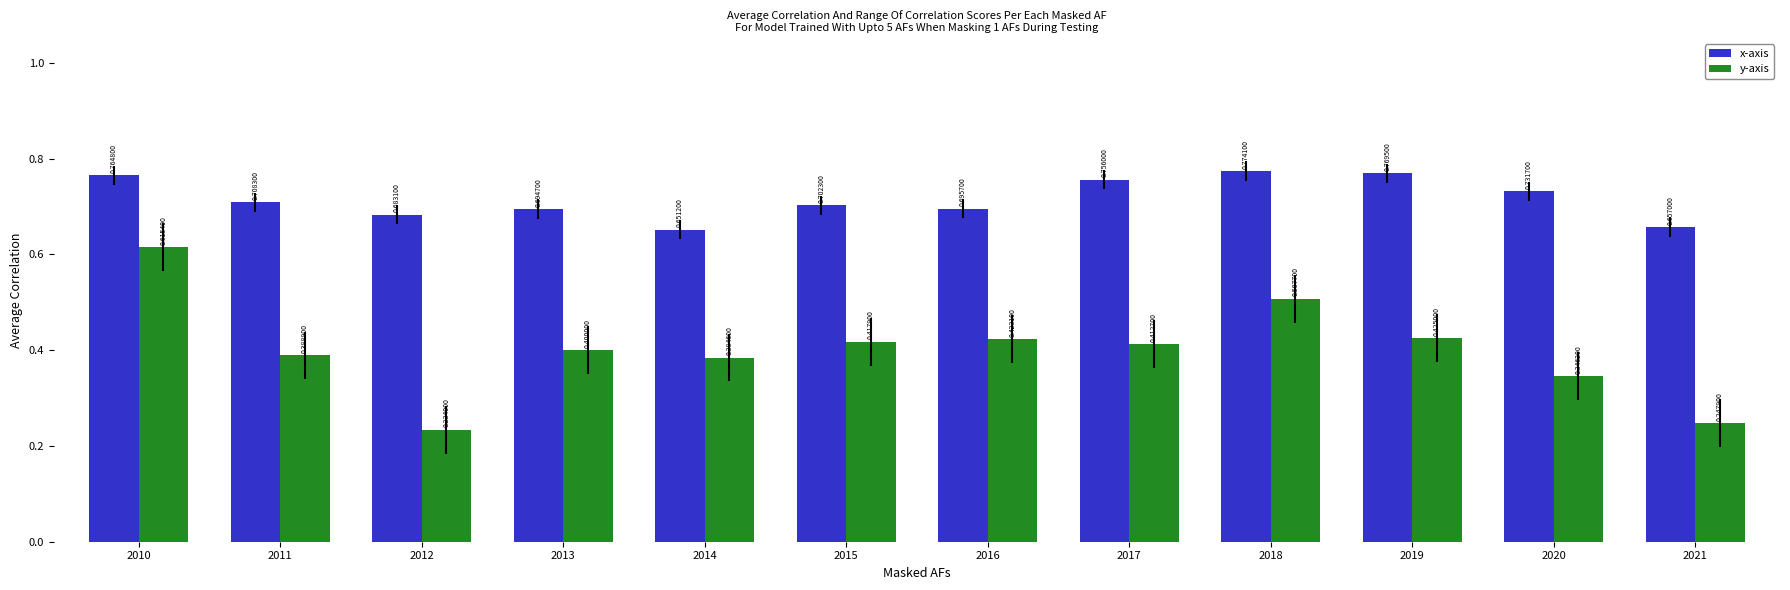

Which series has the widest spread of values?

y-axis